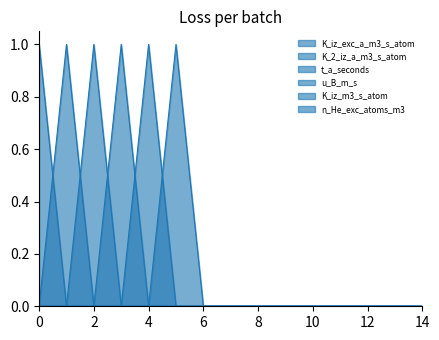

Is it true that t_a_seconds equals 1 at 9?

False